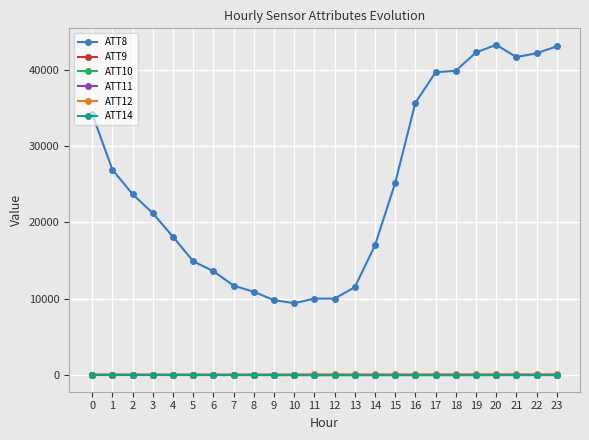

True or false: ATT14 has a value of -23.7 at 11.

False